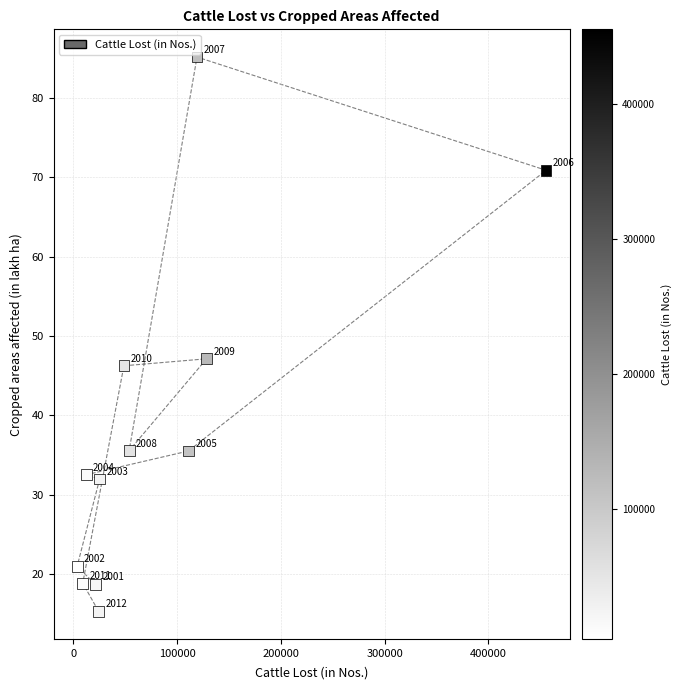

What is the average Y value?

38.2